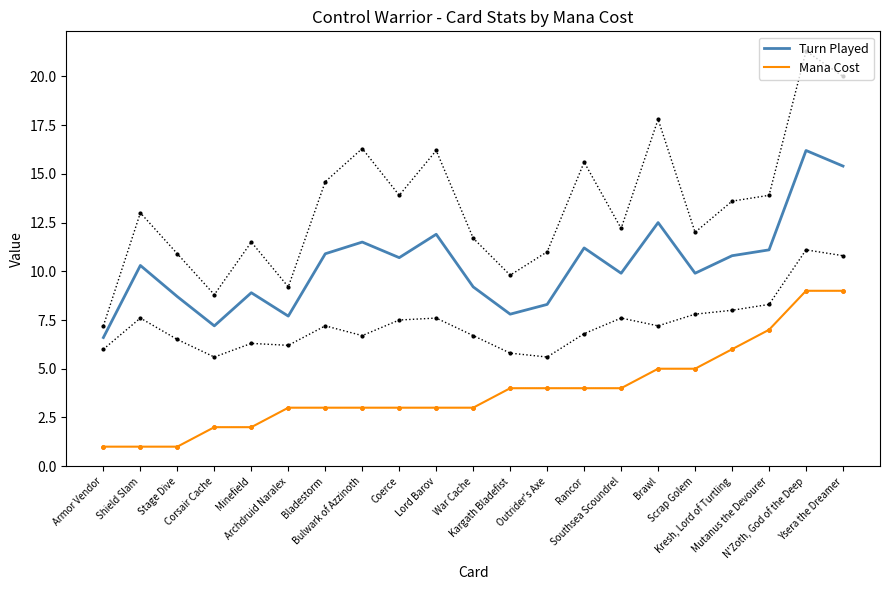

What is the spread (max minus min) of values at Kargath Bladefist?

3.8